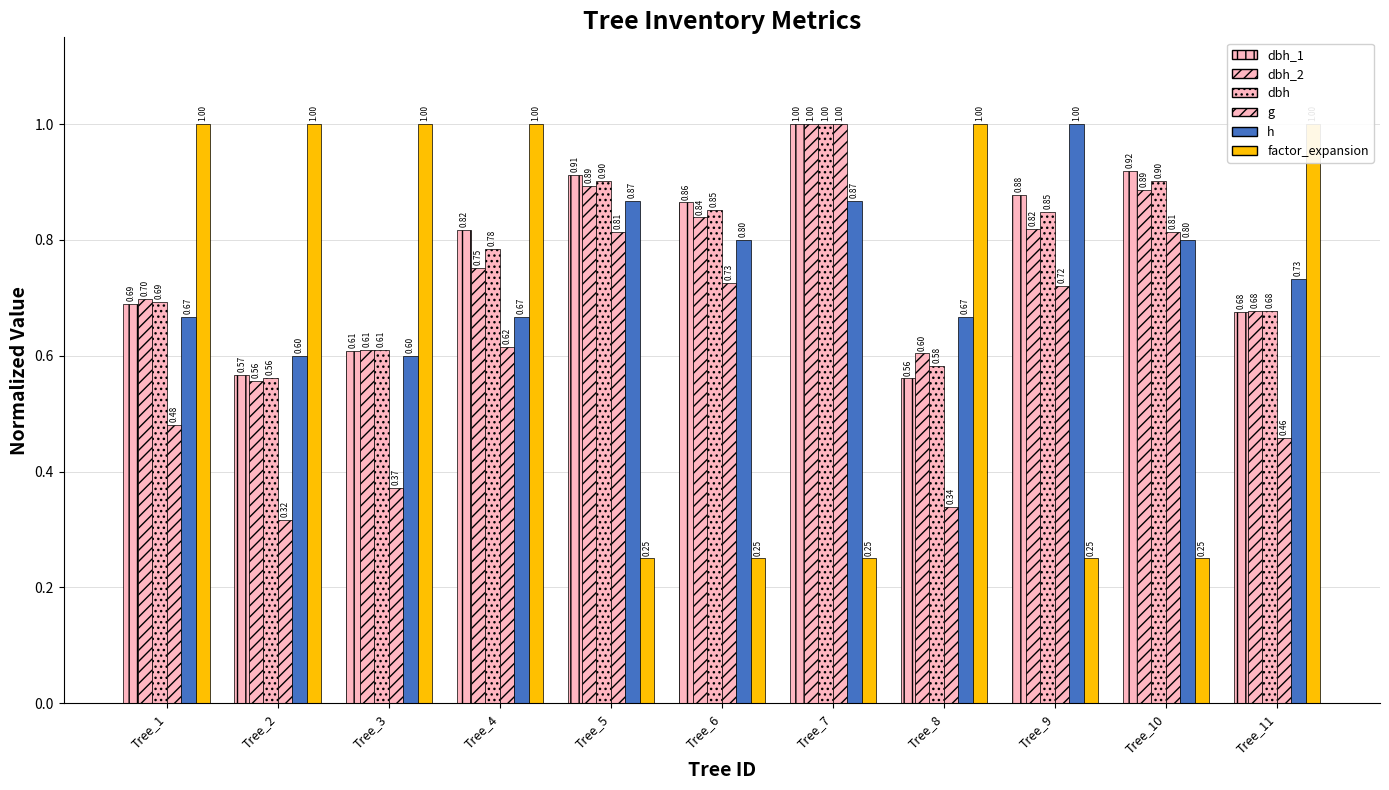

At which category is the sum across all series the highest?

Tree_7